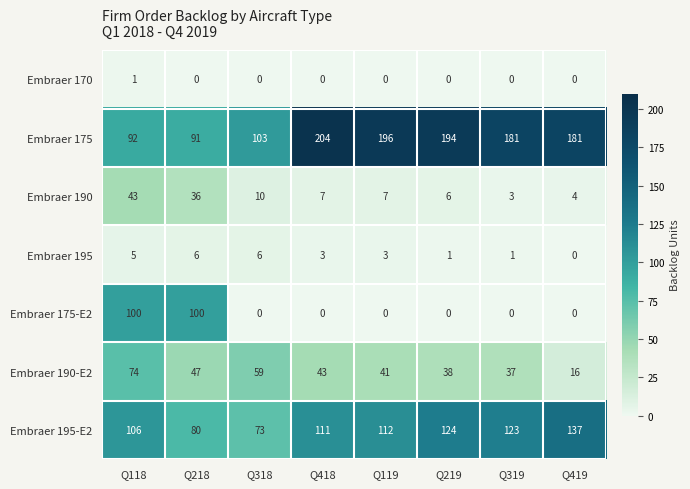

Count the number of data series in this chart.

7